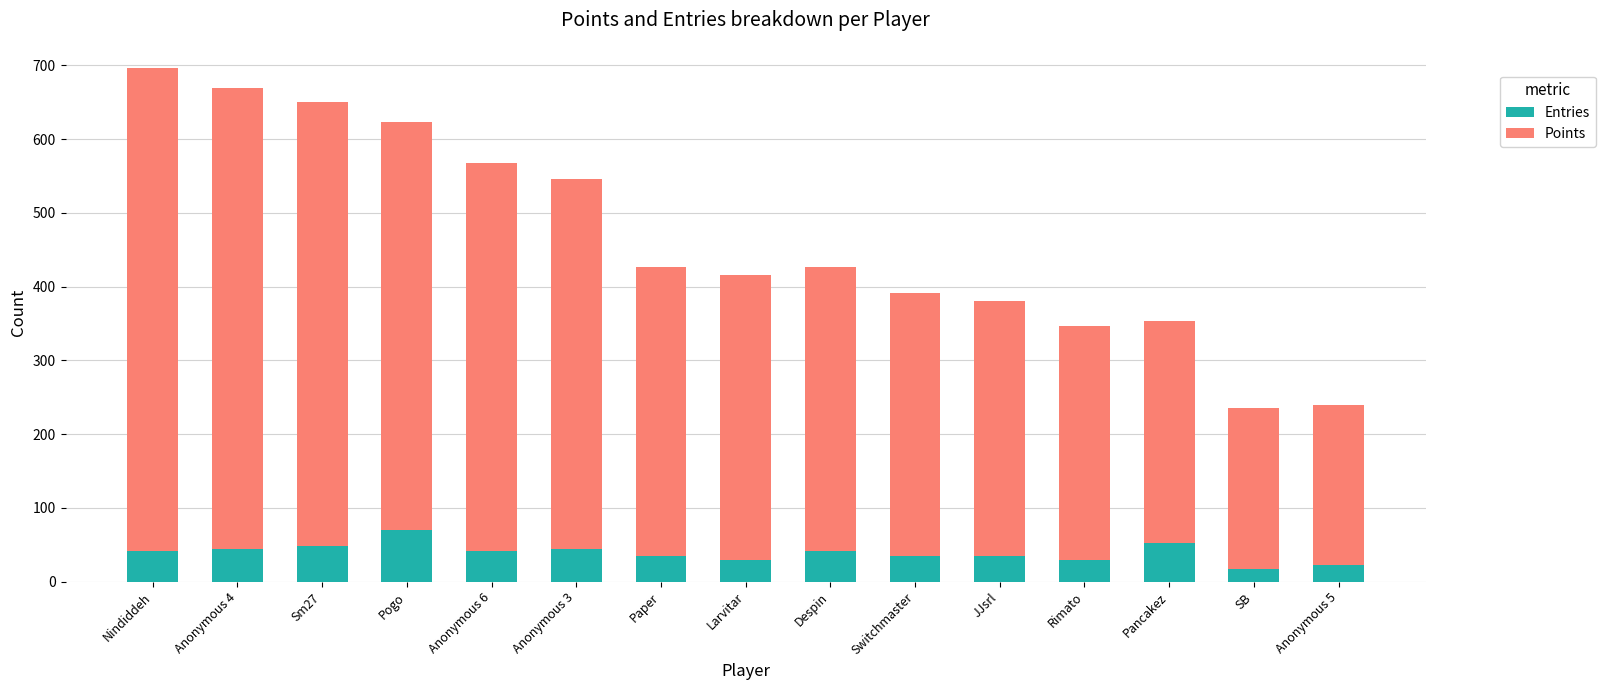

What is the total value across all series at Switchmaster?

391